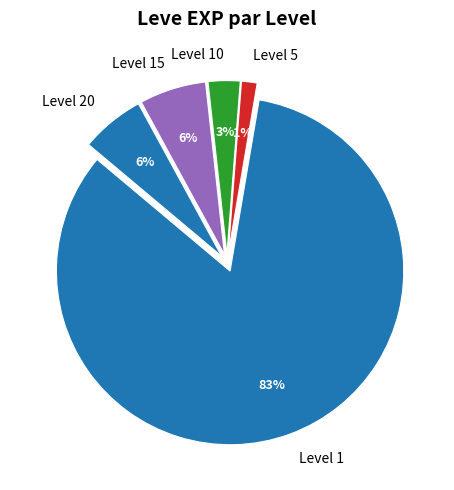

To the nearest percent, what is the average slice percentage?

20%